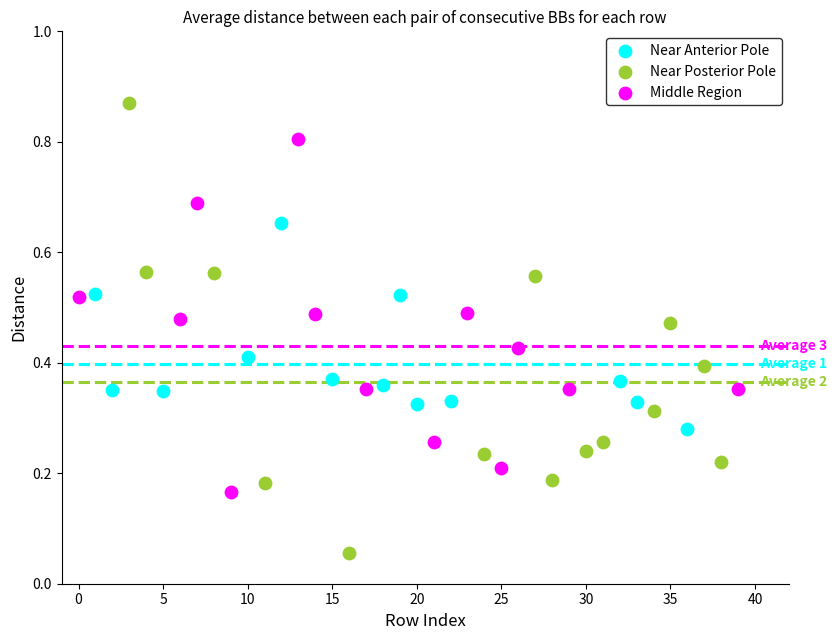

Which series reaches the minimum Y coordinate?

Near Posterior Pole